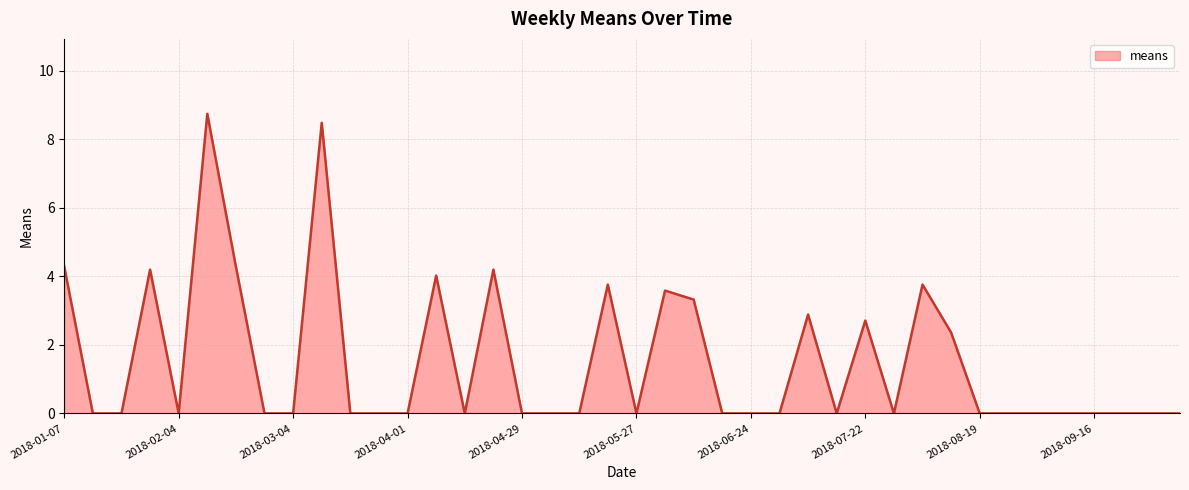

What is the difference between the maximum and minimum values?

8.8